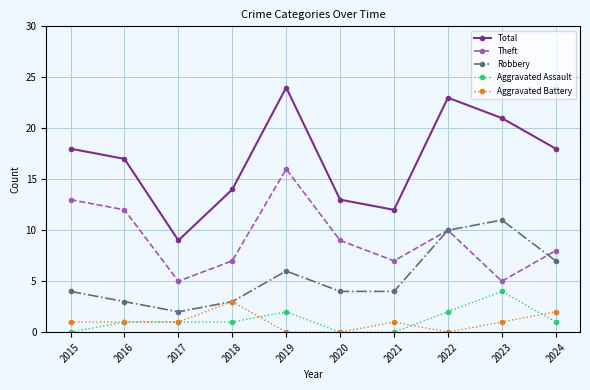

Which series has the widest spread of values?

Total